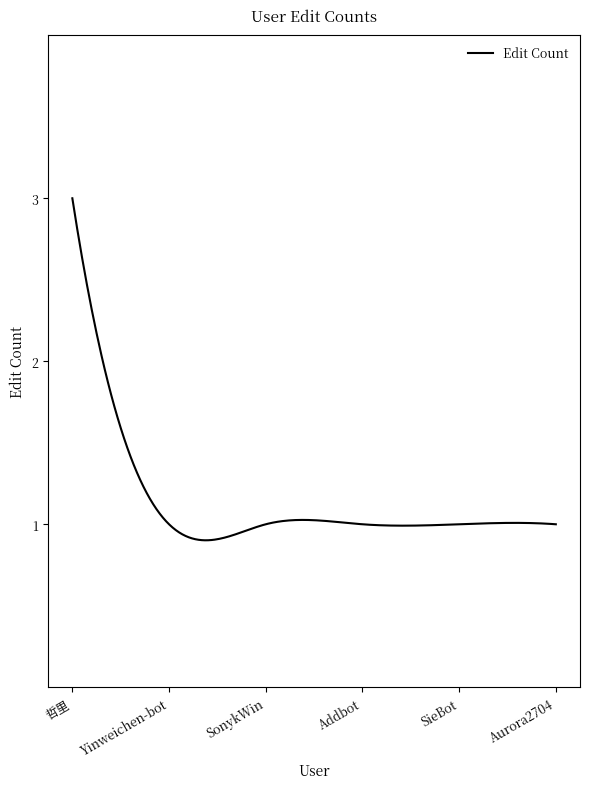

How many categories are shown in the chart?

300